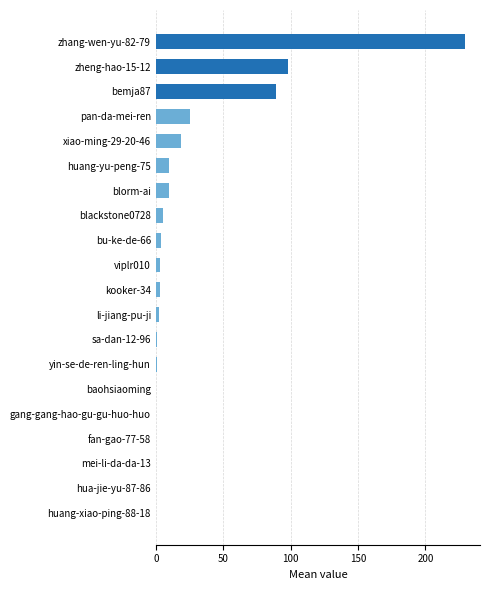

Is it true that the value at blorm-ai is 10?

True